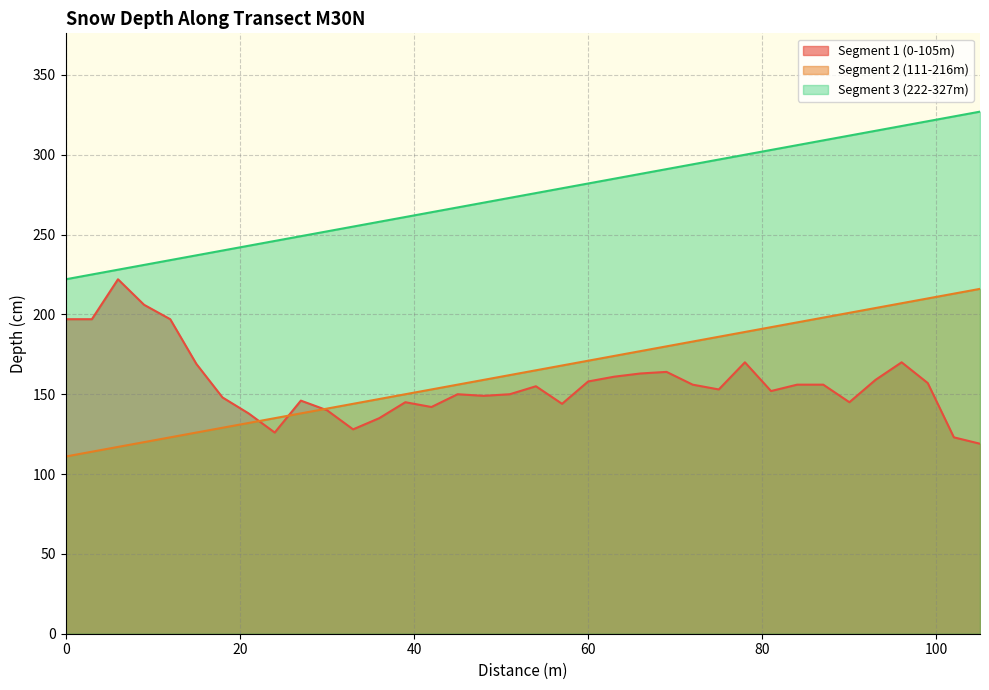

Which series has the largest range (max minus min)?

Segment 2 (111-216m)